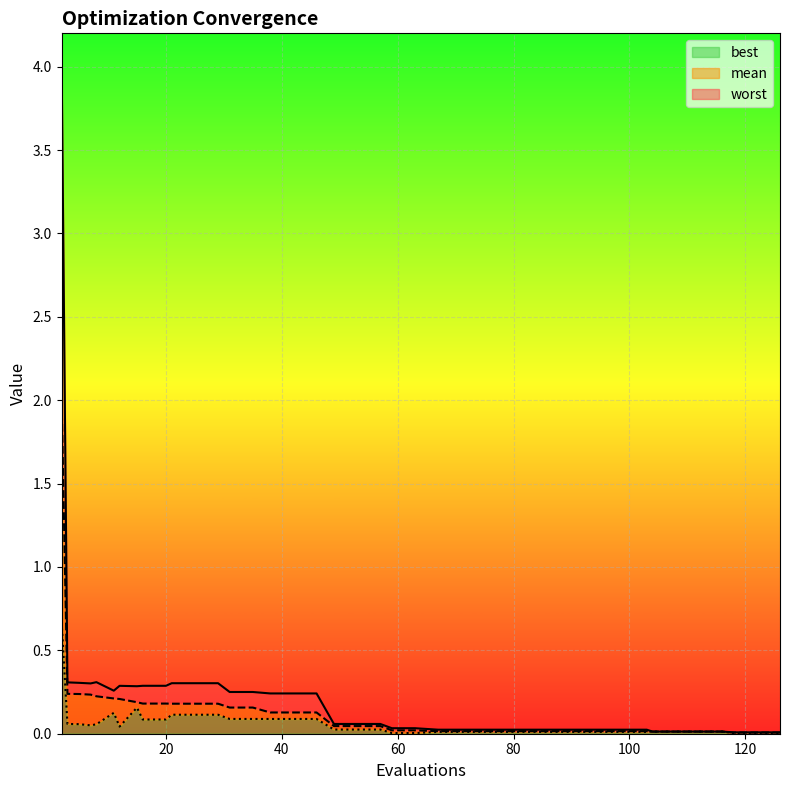

At how many categories does at least one series exceed 3?

1